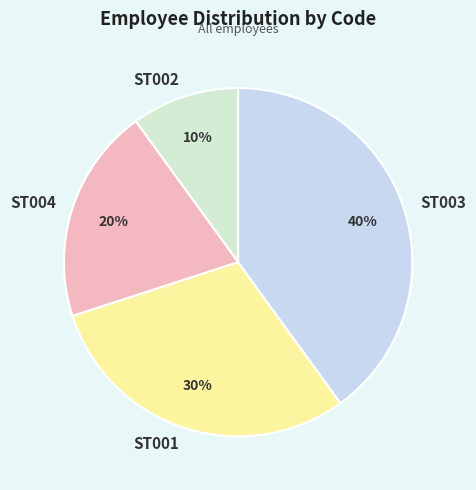

The ST002 slice represents 23% of the pie. True or false?

False